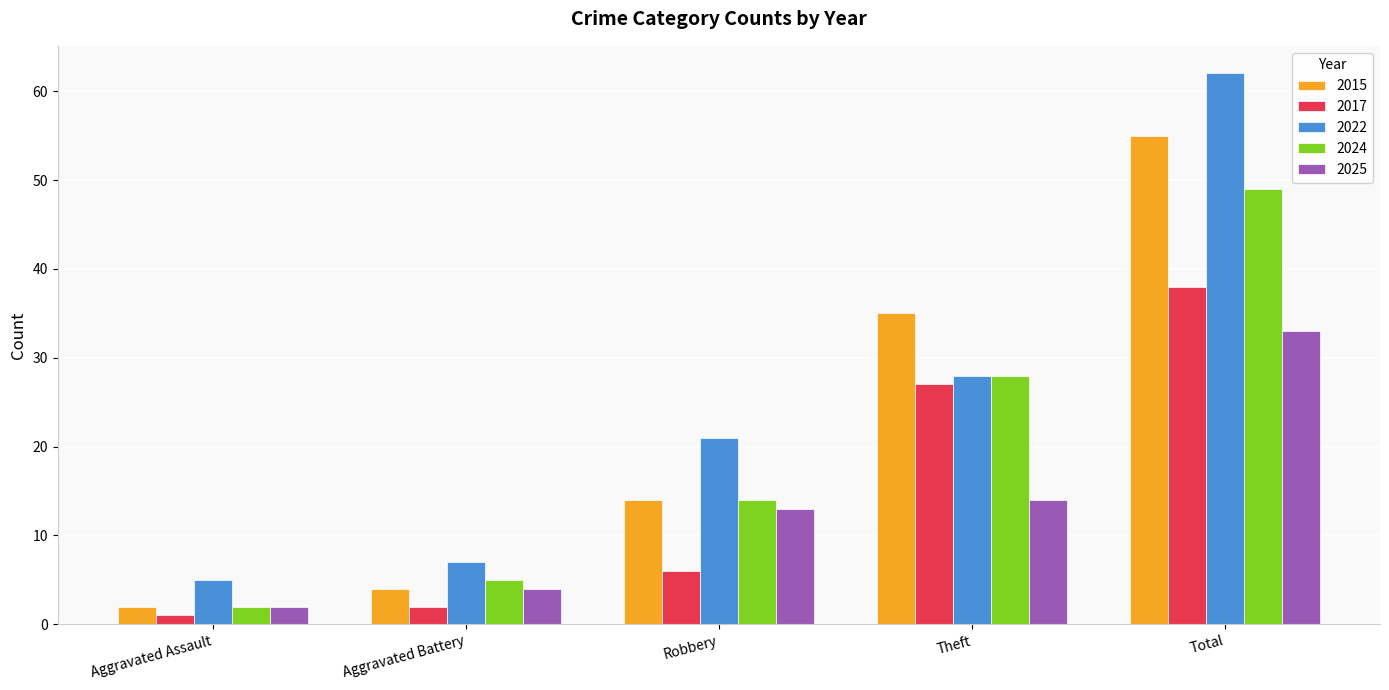

Rank the series by their maximum value, from lowest to highest.

2025, 2017, 2024, 2015, 2022